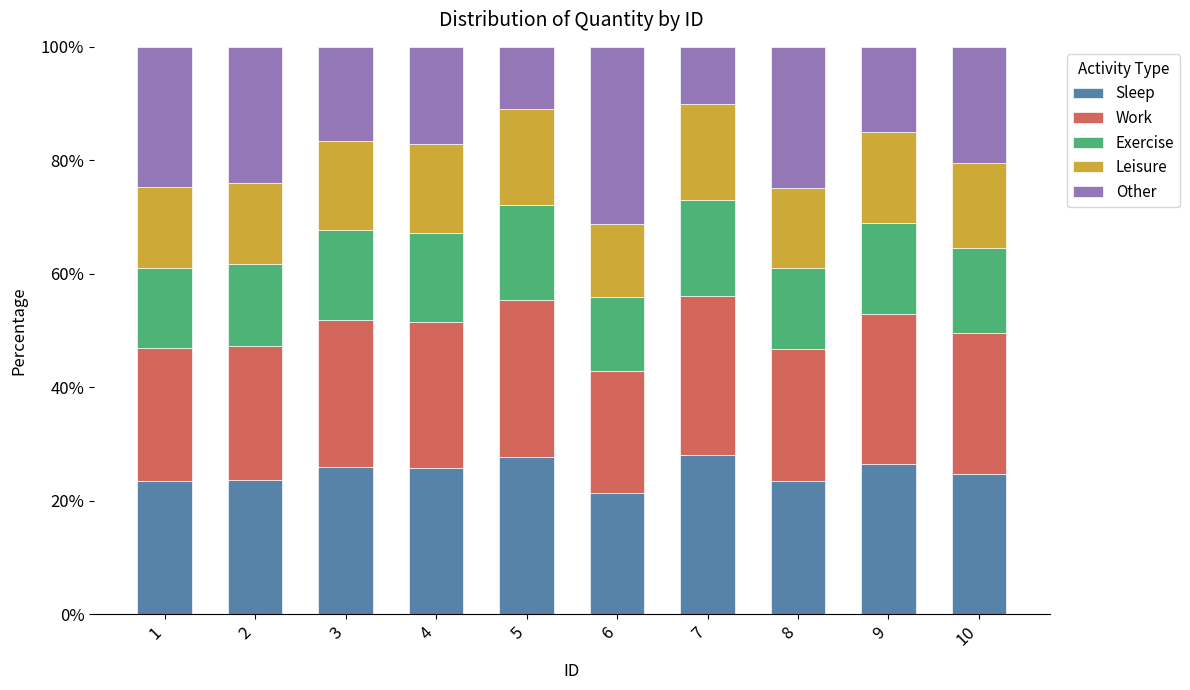

Read the Sleep value at 3.

26.0